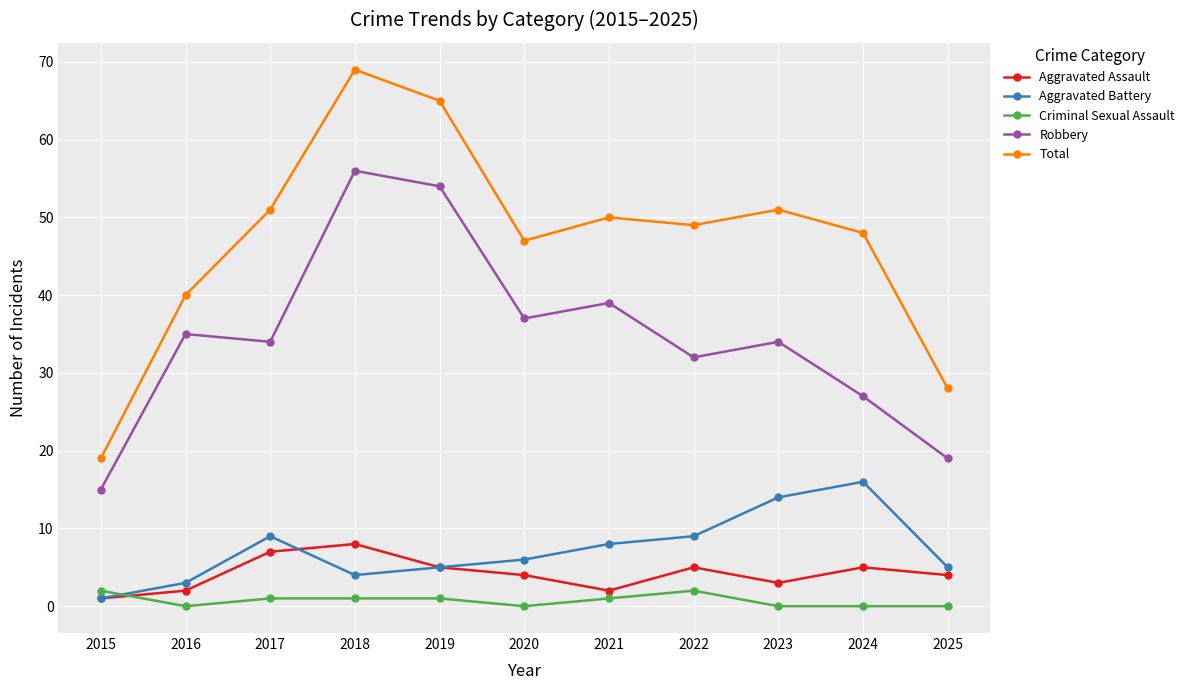

Which series changed the most between 2022 and 2024?

Aggravated Battery